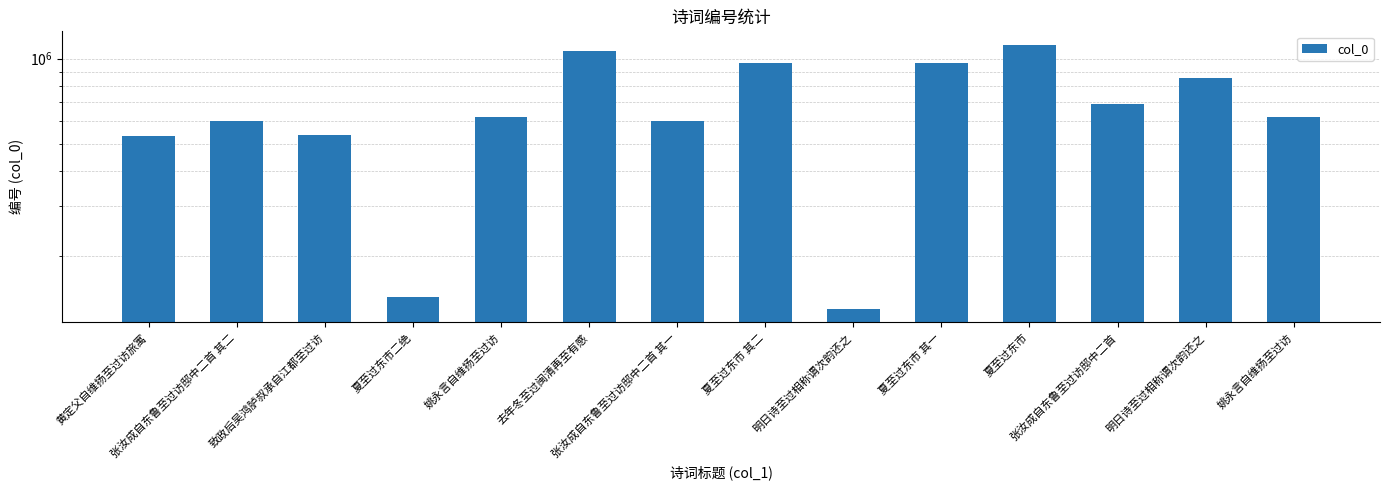

How many distinct data groups are displayed?

1